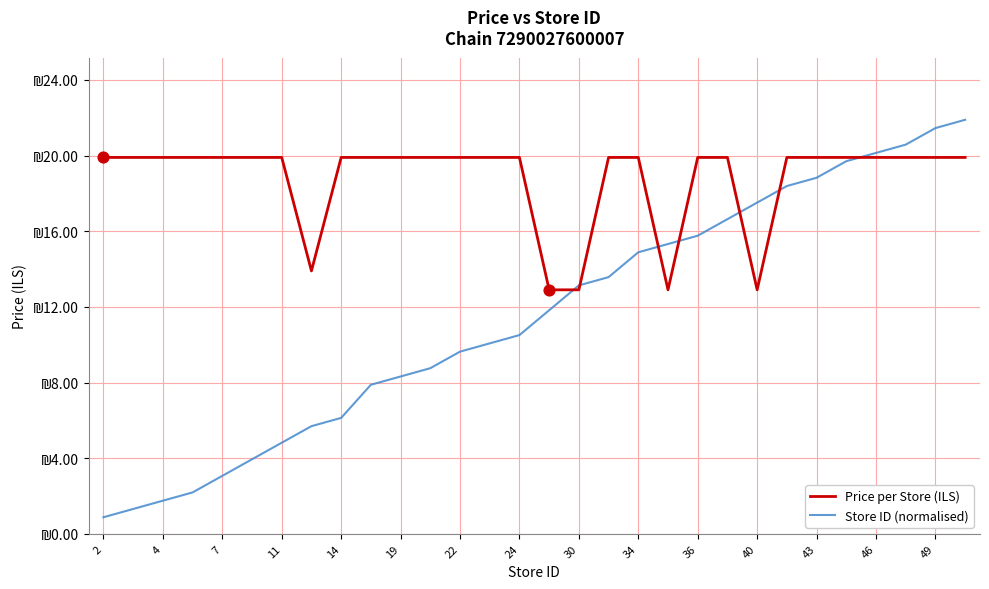

At how many categories does at least one series exceed 14?

27